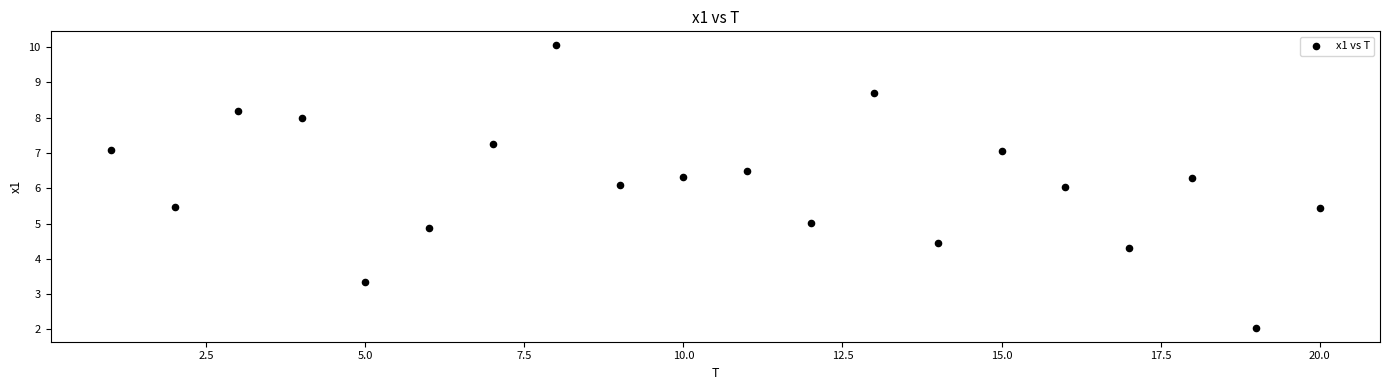

What is the range of X values (max minus min)?

19.0